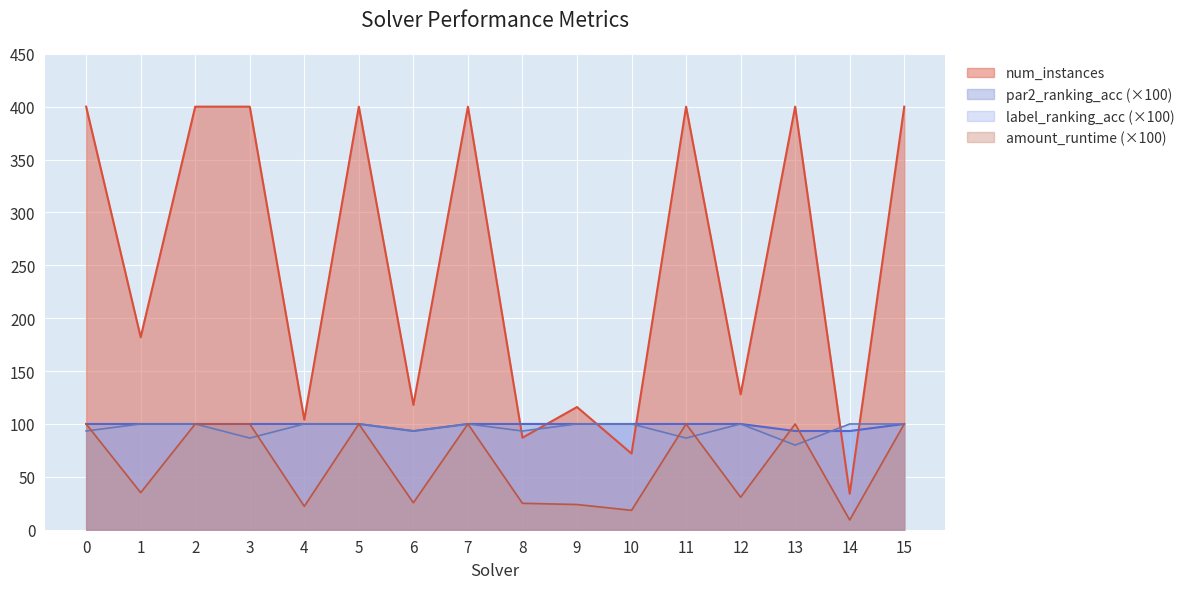

What is the highest value of the par2_ranking_acc series?

100.0